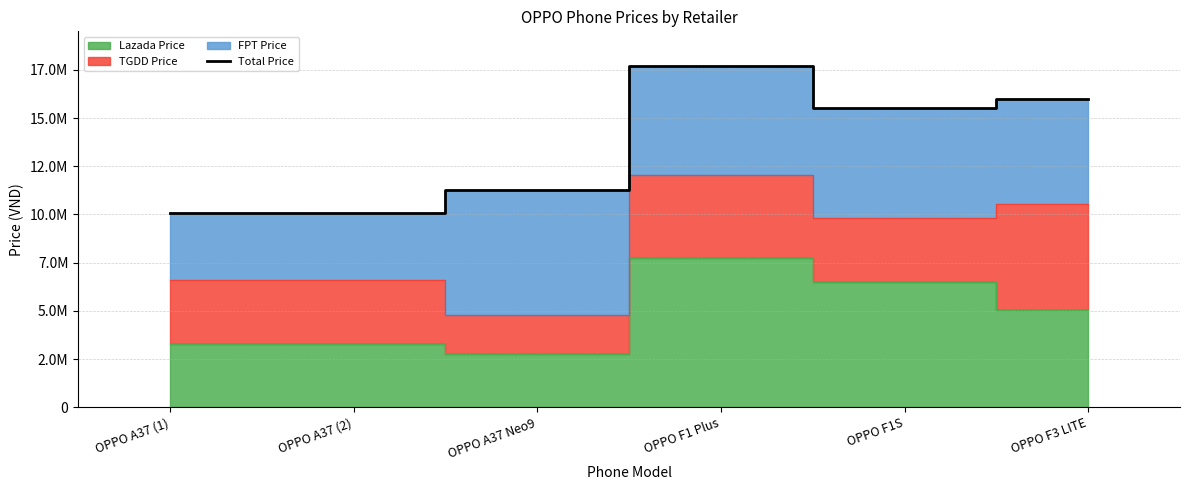

Rank the categories by value from highest to lowest.

OPPO F1 Plus, OPPO F3 LITE, OPPO F1S, OPPO A37 Neo9, OPPO A37 (1), OPPO A37 (2)